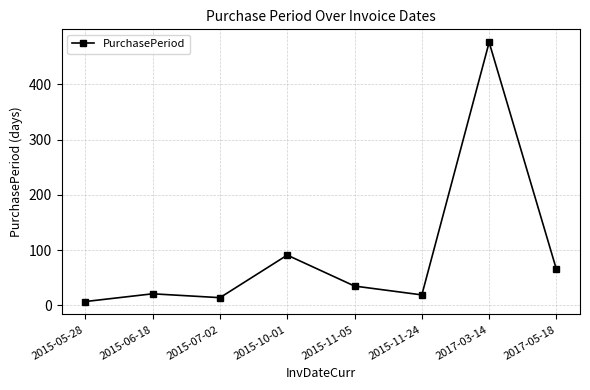

What is the difference between the maximum and minimum values?

469